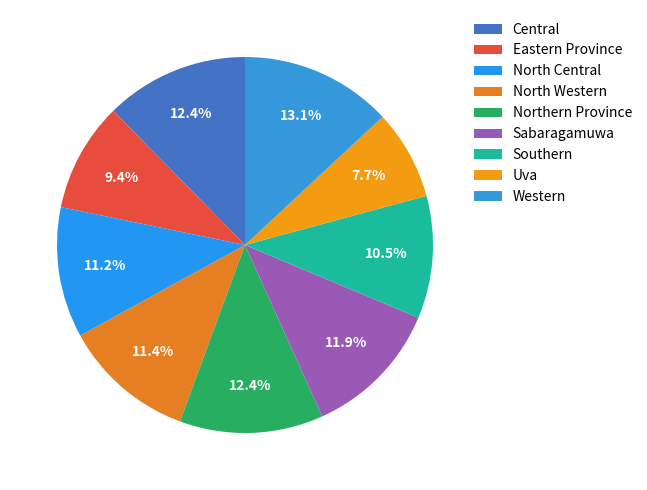

To the nearest percent, what is the combined percentage of Eastern Province and North Central?

21%